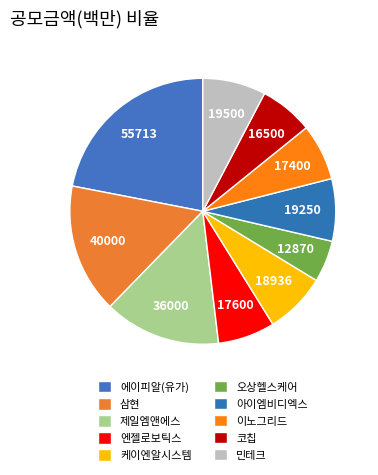

How many slices are in this pie chart?

10